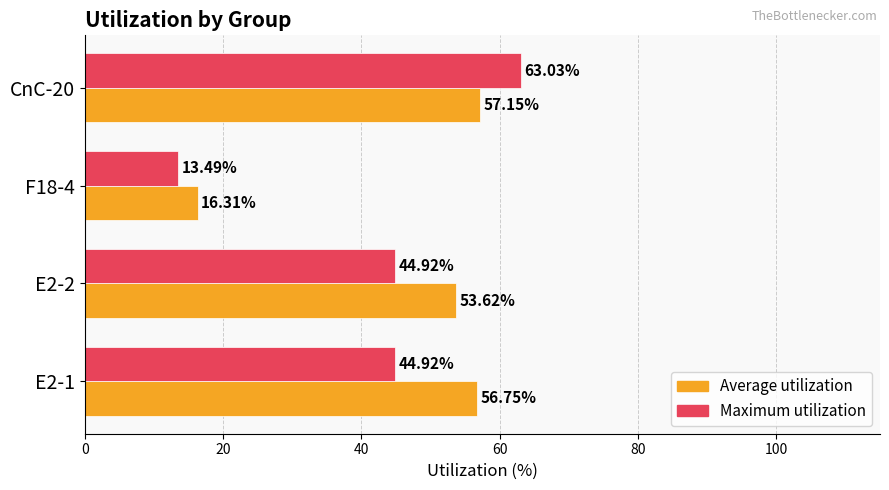

At which category is the sum across all series the highest?

CnC-20